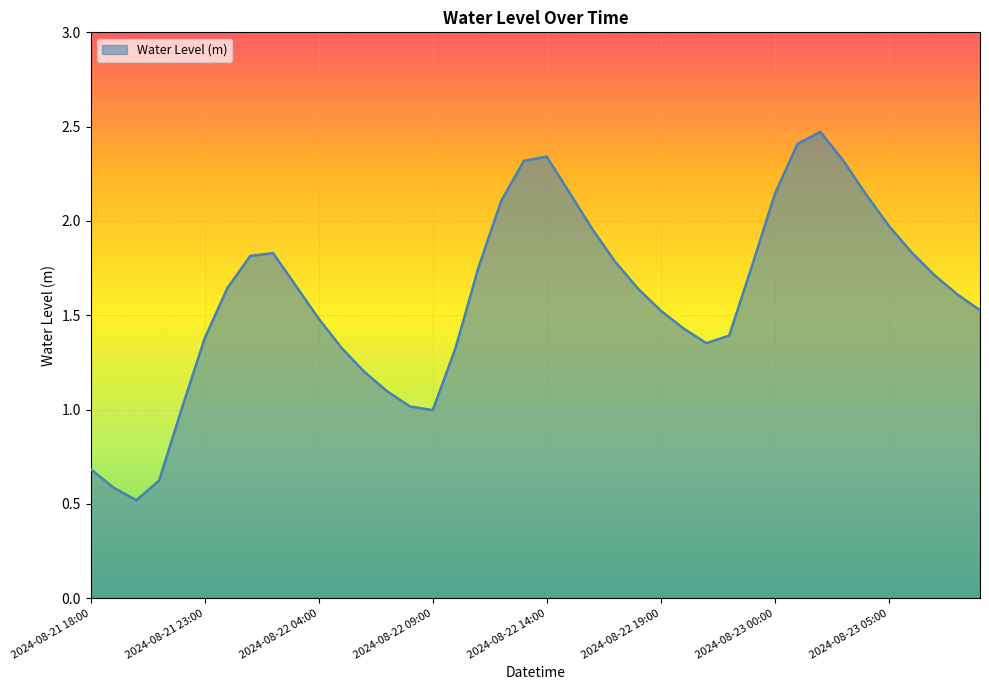

What is the minimum value shown in the chart?

0.5